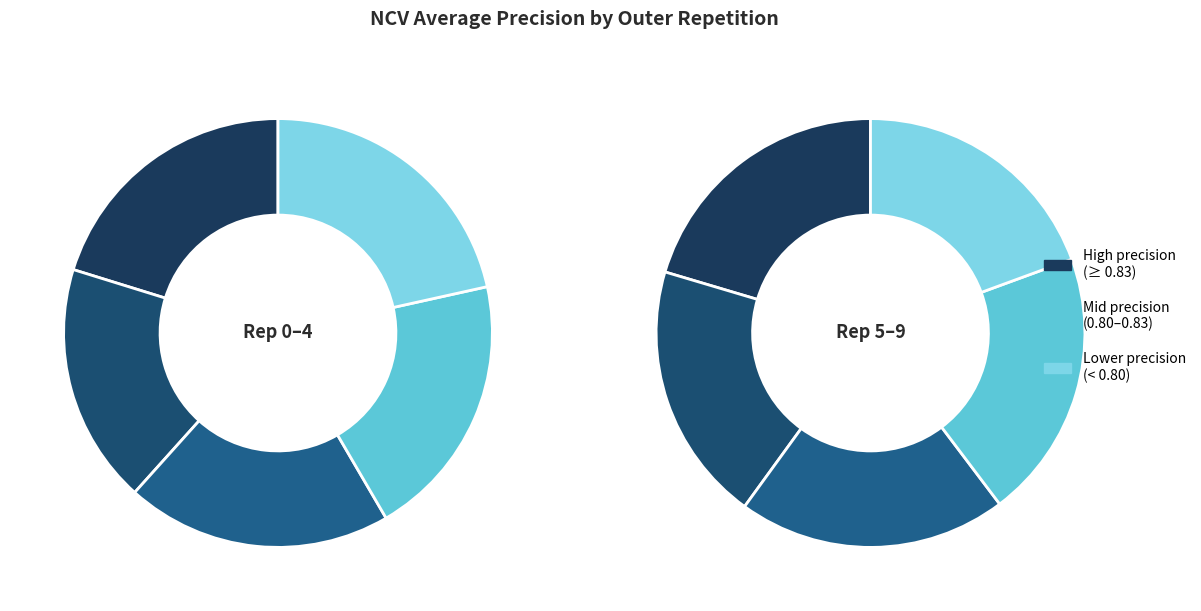

Is there any slice that represents more than half of the pie?

No